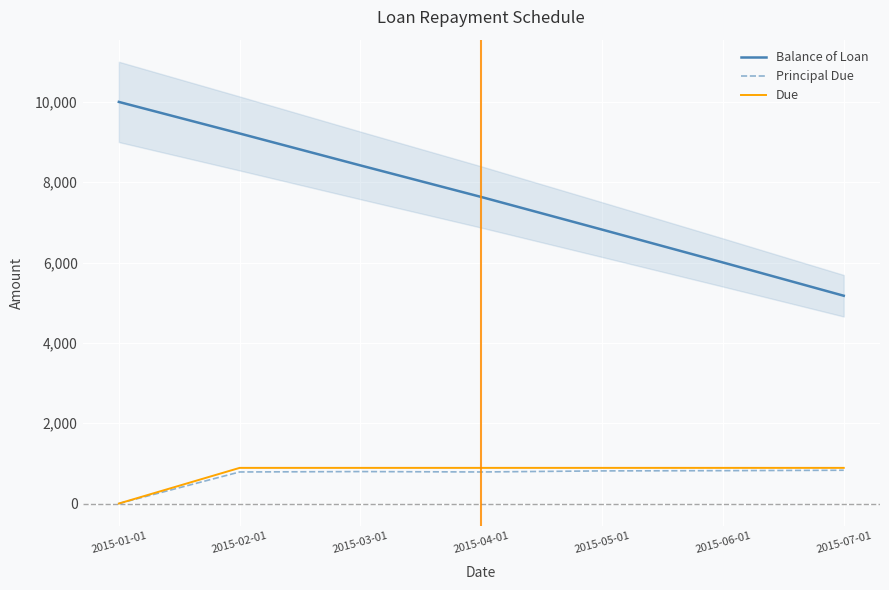

Which category has the lowest value in the Due series?

2015-01-01